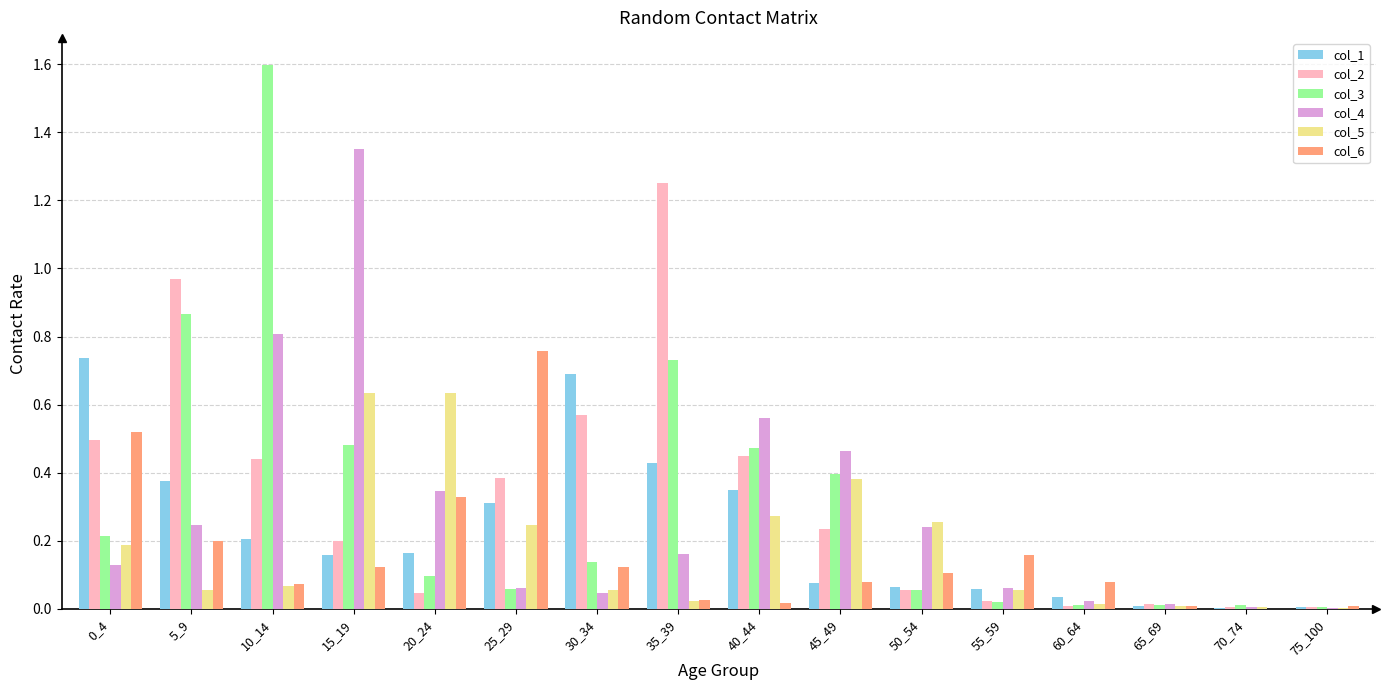

Is it true that col_2 equals 2.0 at 35_39?

False